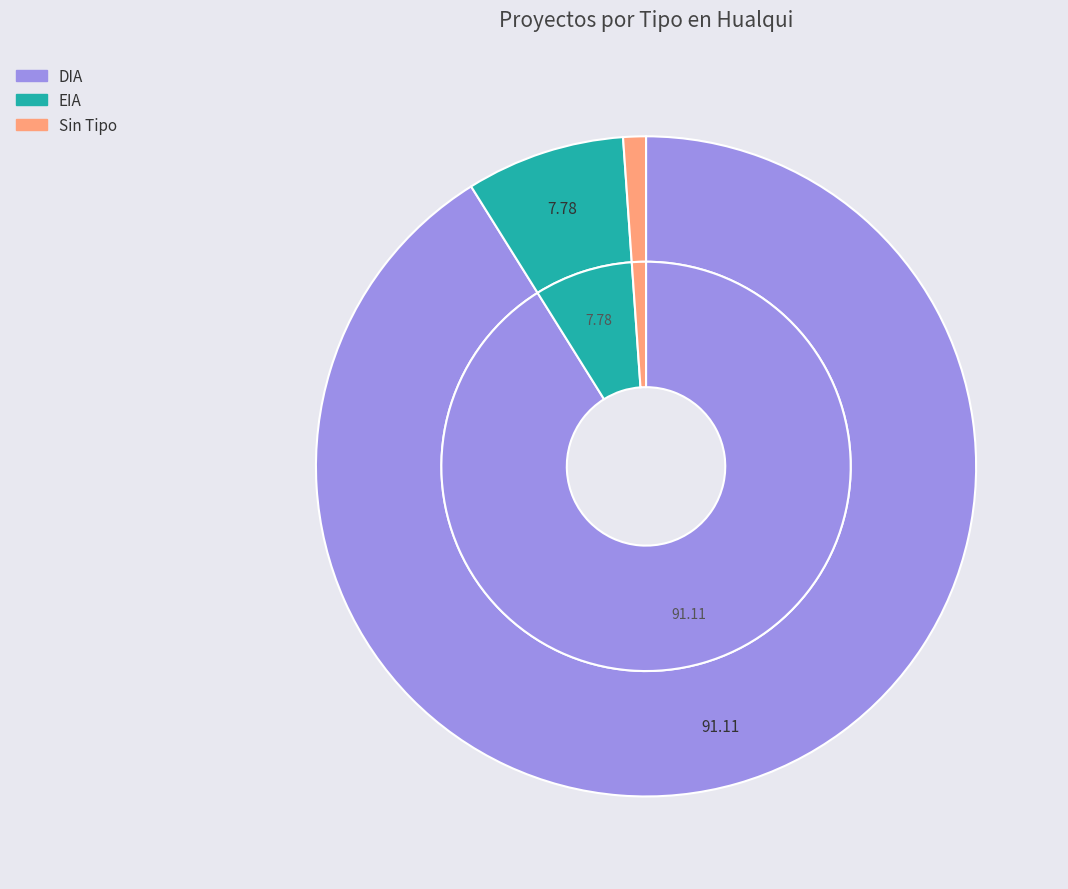

To the nearest percent, what is the combined percentage of DIA and EIA?

99%